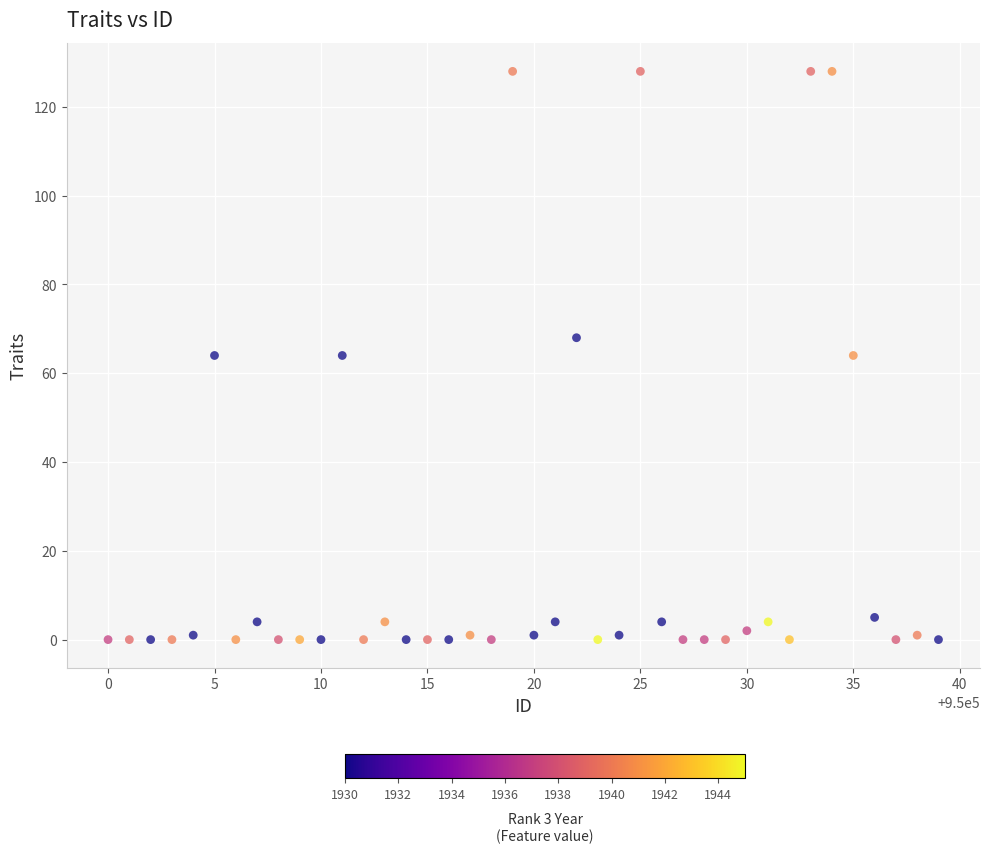

What is the range of X values (max minus min)?

39